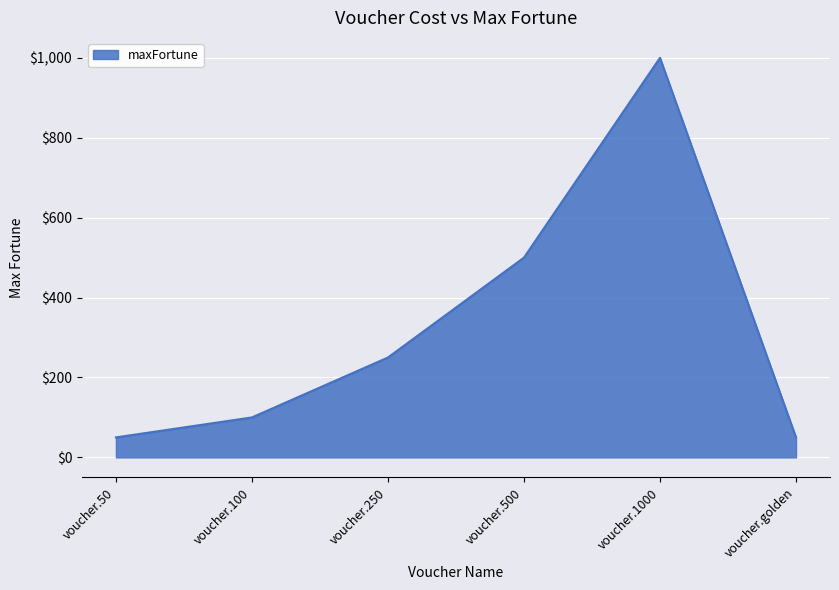

Is it true that the value at voucher.250 is 250?

True